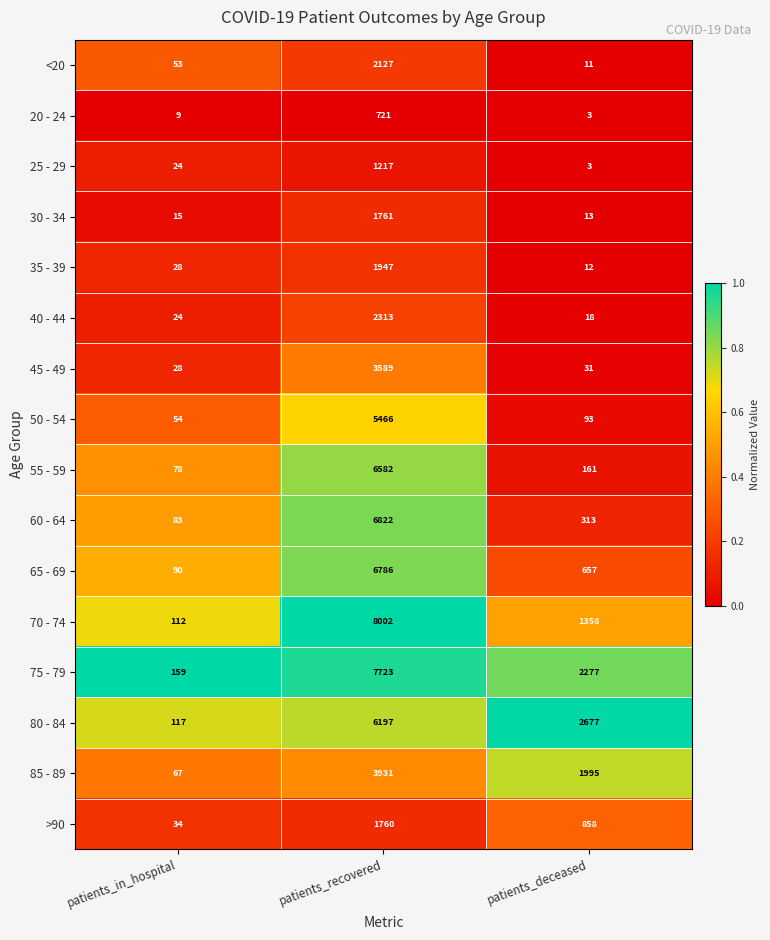

How many distinct data groups are displayed?

16